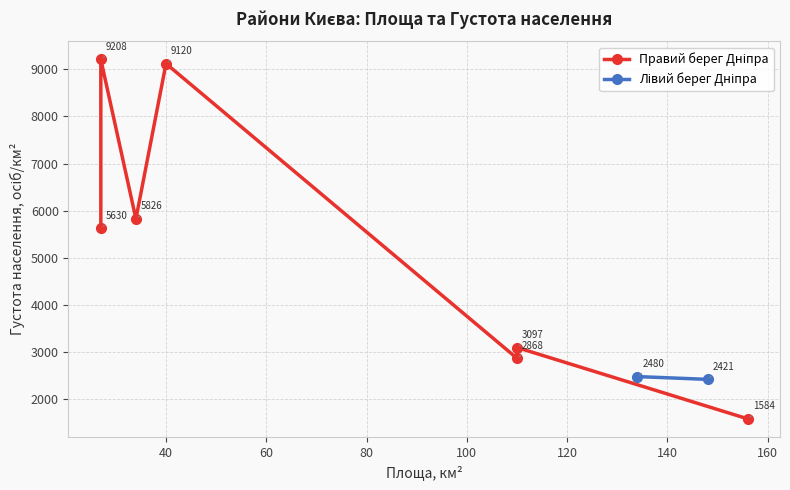

True or false: Густота населення, осіб/км² has a value of 9208 at Шевченківський.

True